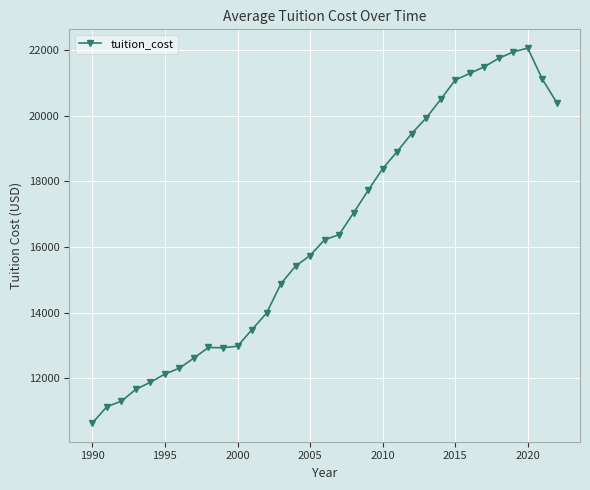

What is the value of the 32nd point from the left?

21119